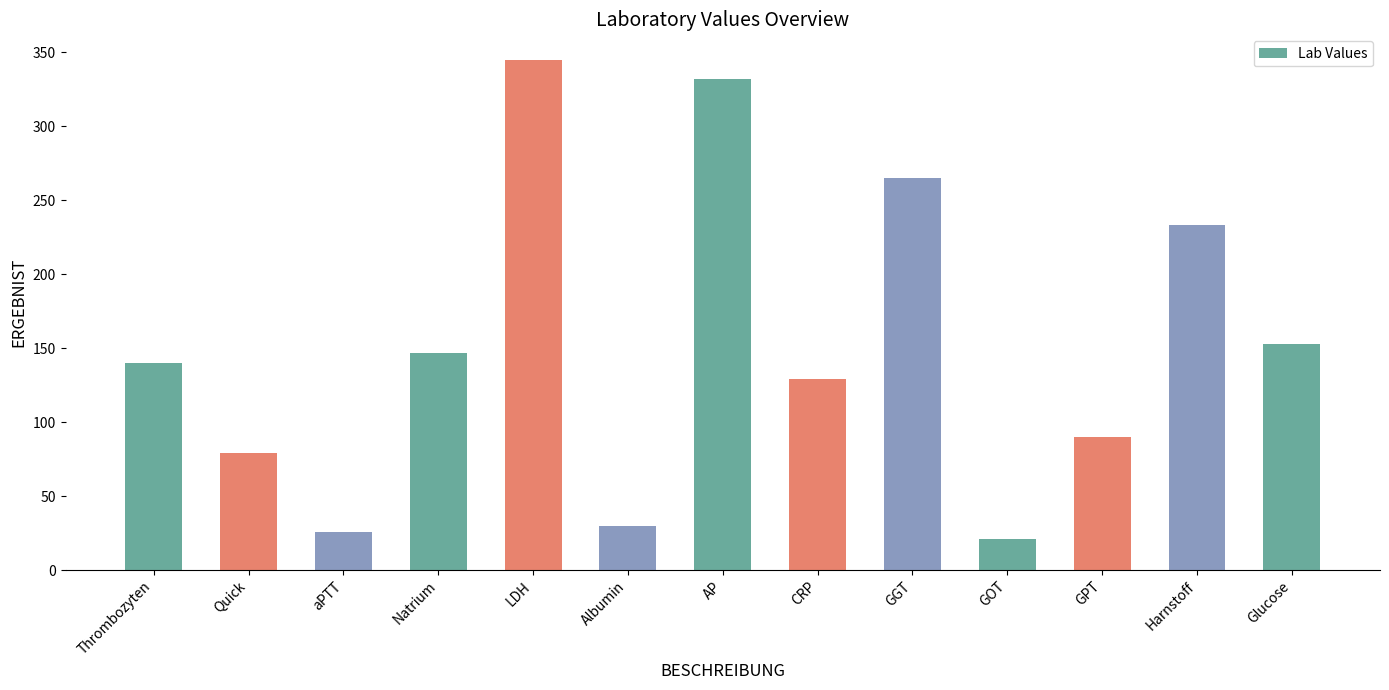

Is it true that the value at LDH is 345?

True